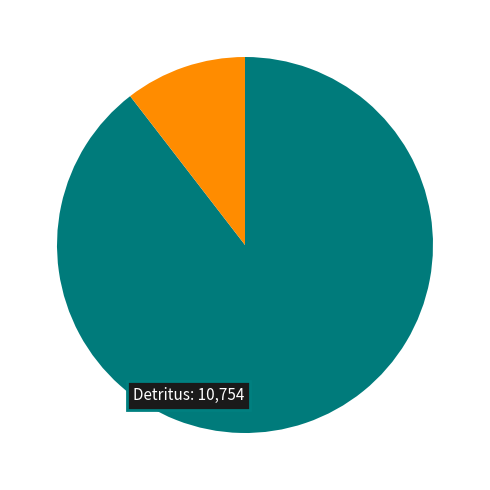

Is there a majority slice in this chart?

Yes